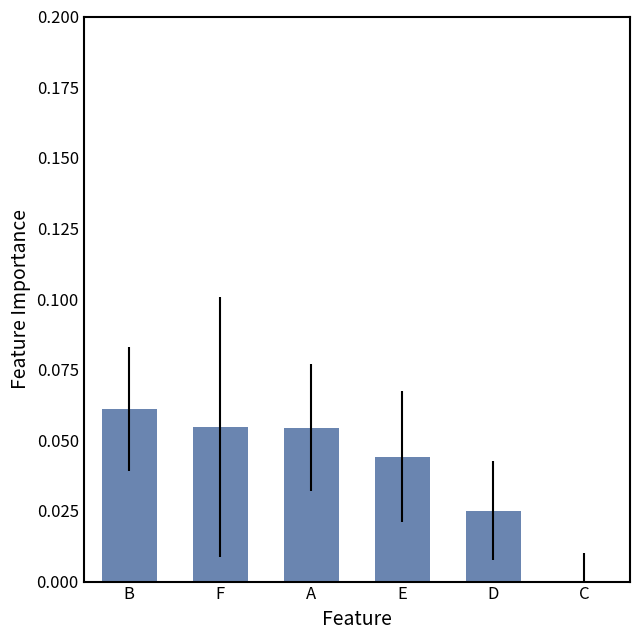

At which label does the data first exceed 0?

B